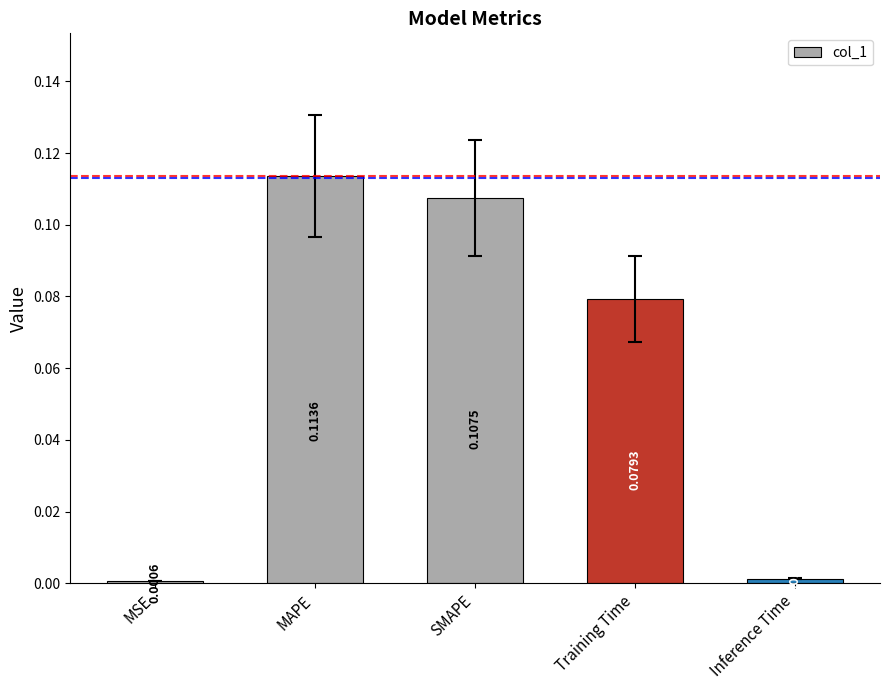

Rank the categories by value from highest to lowest.

MAPE, SMAPE, Training Time, Inference Time, MSE